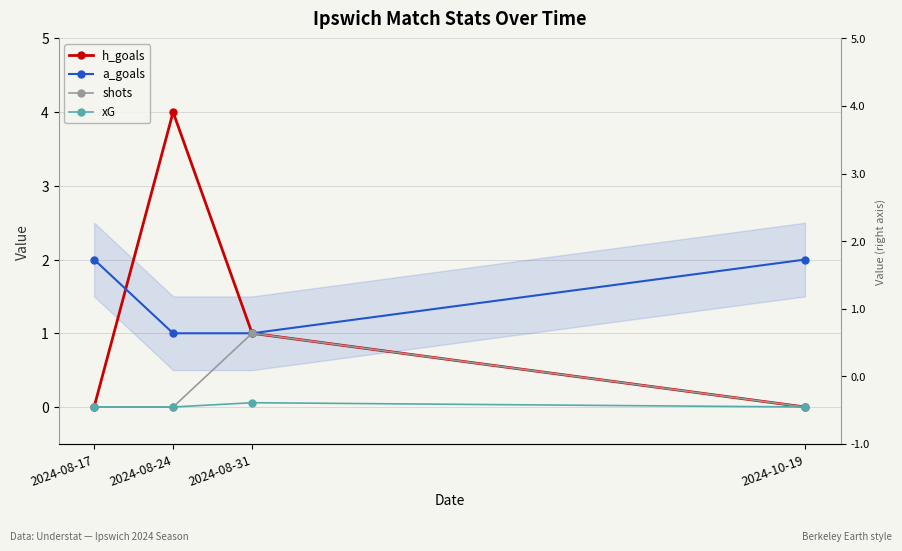

List the labels in order of xG value, largest first.

2024-08-31, 2024-08-17, 2024-08-24, 2024-10-19